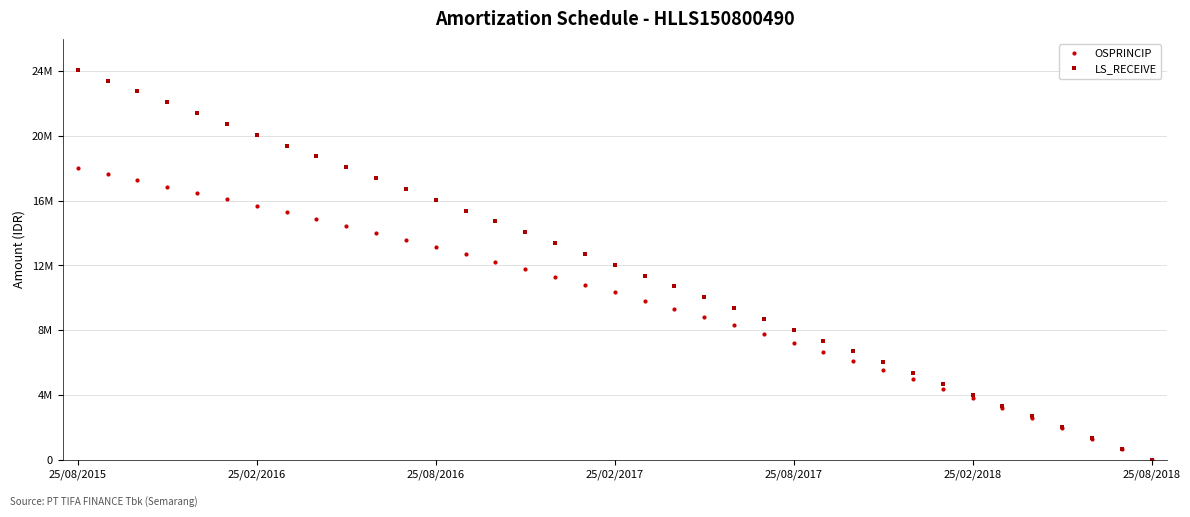

What are all the series names shown in the legend?

OSPRINCIP, LS_RECEIVE